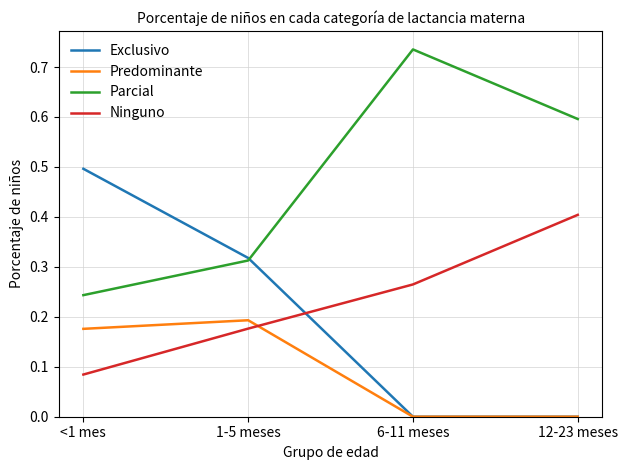

The value of Predominante at 12-23 meses is 0.0. True or false?

True